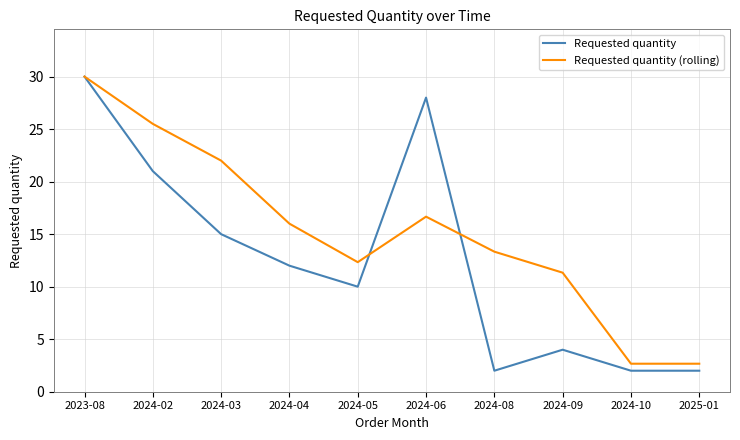

At 2024-04, list the series in order from smallest to largest.

Requested quantity, Requested quantity (rolling)